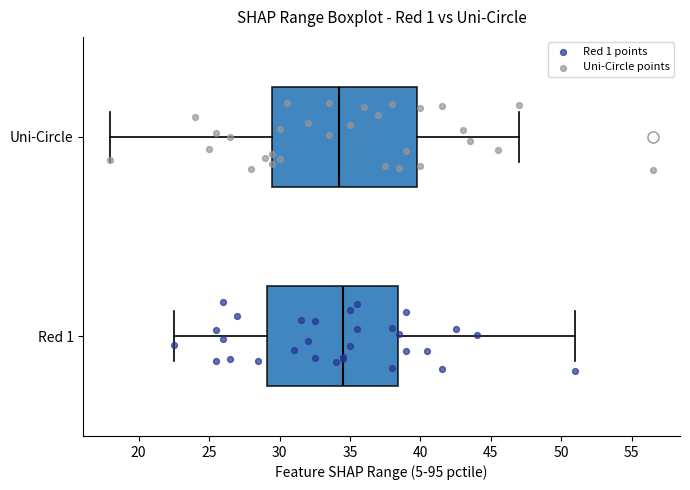

Where is the left edge of the box for Uni-Circle on the x-axis? The values are not printed on the chart, so give them approximately, as read against the axis.

29.5